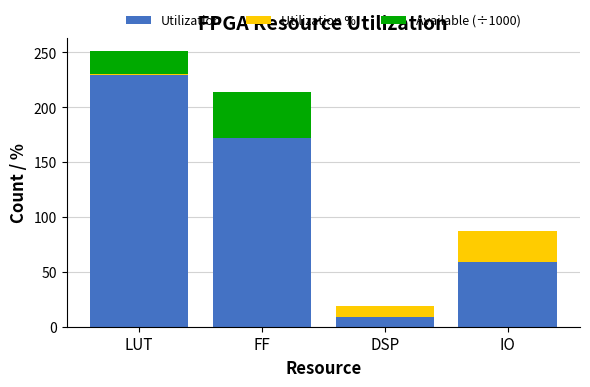

Which category has the highest value in the Utilization series?

LUT